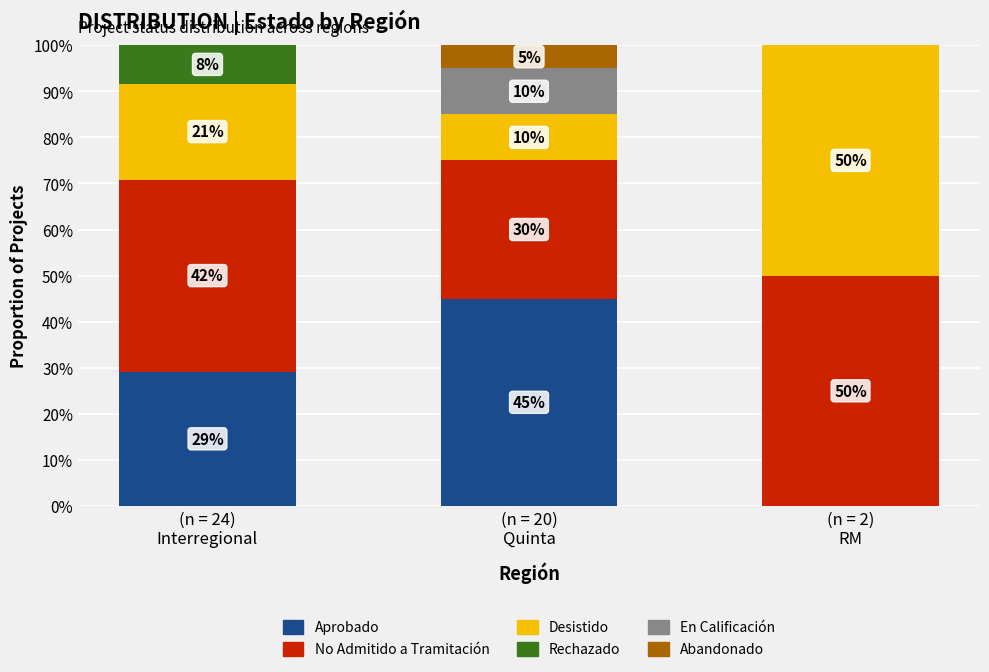

At which category is the sum across all series the highest?

(n = 24)
Interregional